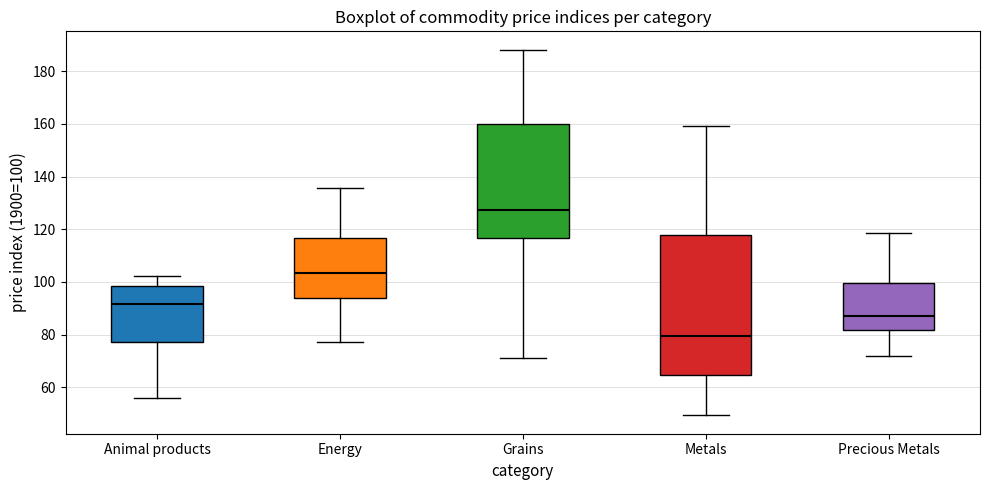

Which box has the highest median line?

Grains